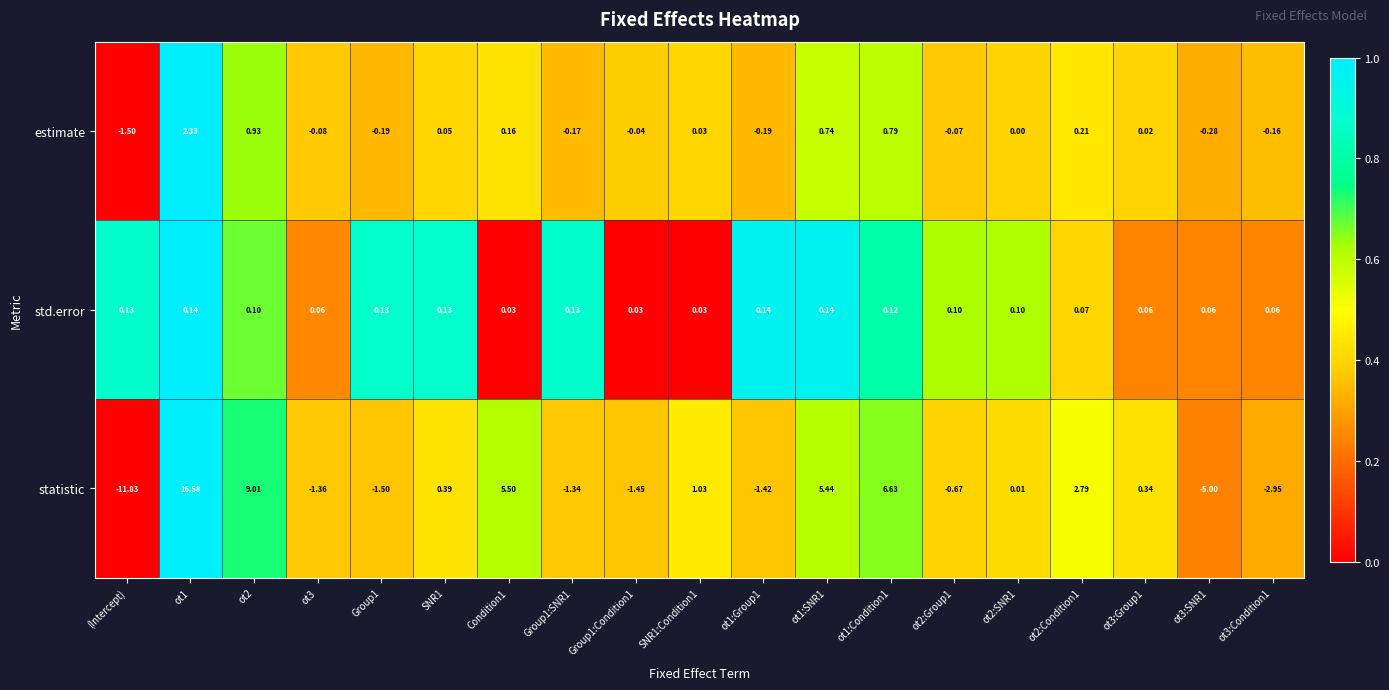

Which series has the largest range (max minus min)?

statistic